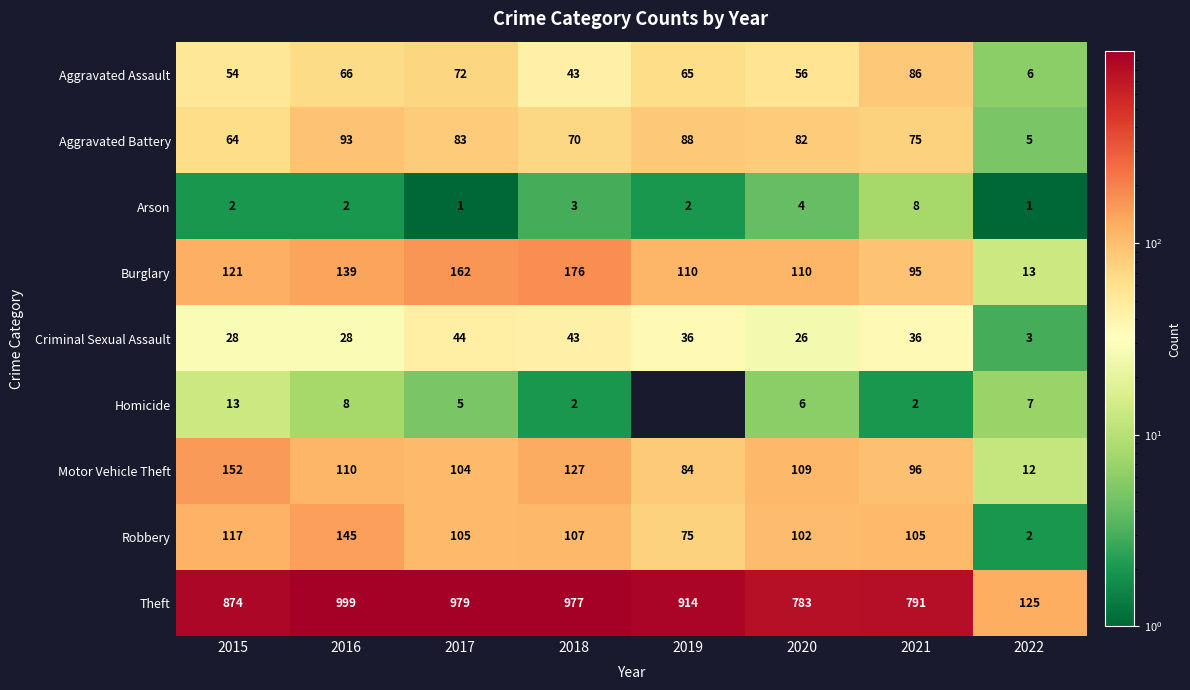

At which label is Robbery closest to 73?

2019